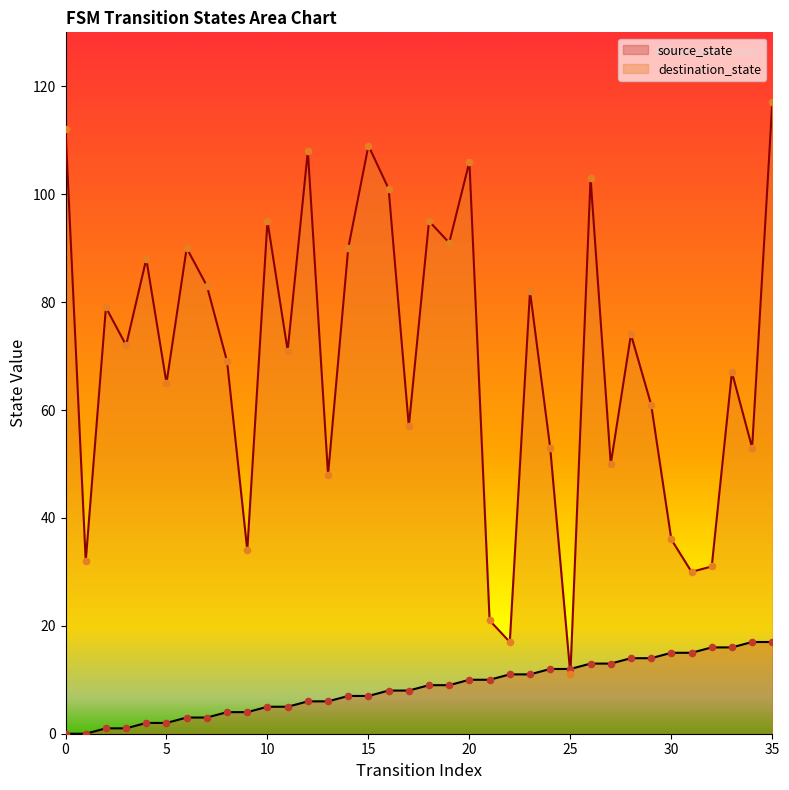

At how many categories does at least one series exceed 3?

36